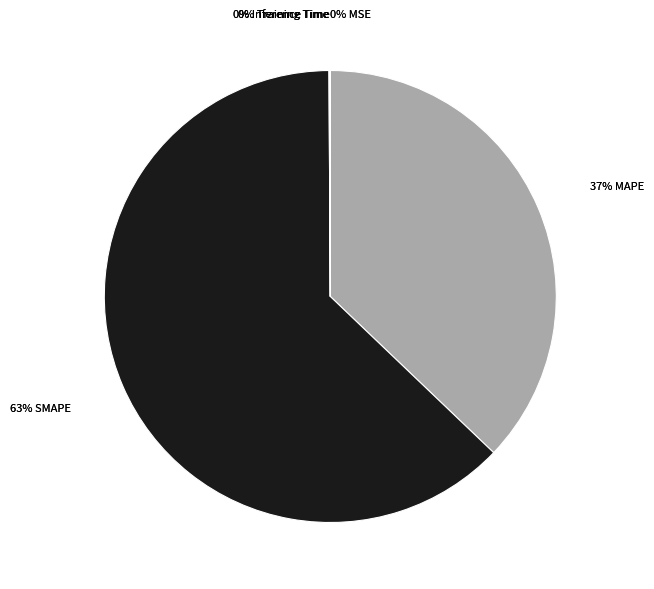

Which category has the smallest portion of the pie?

MSE